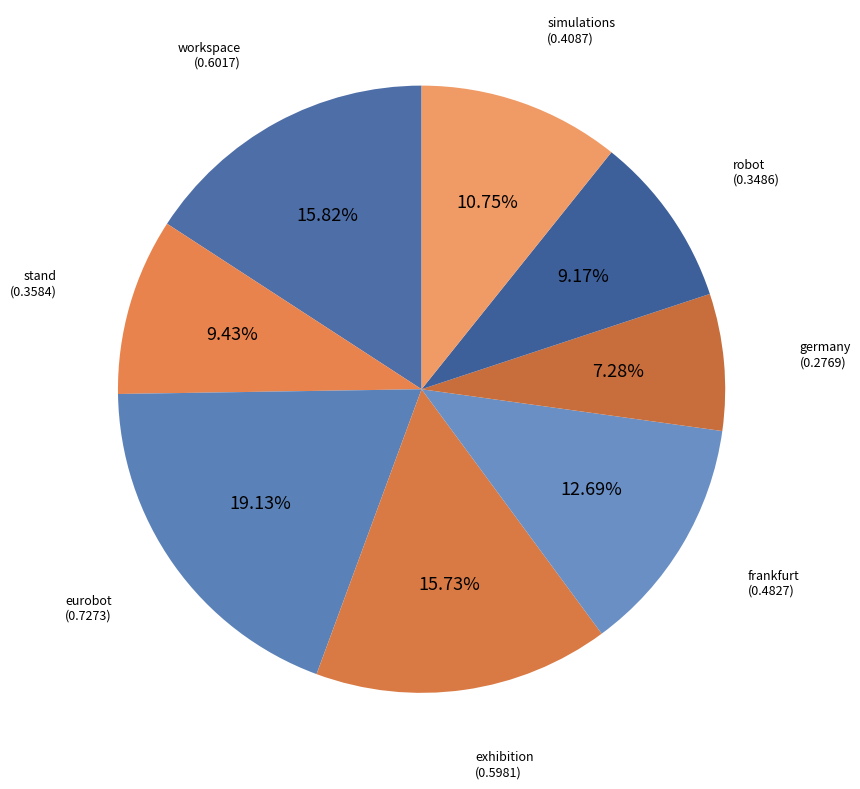

Count the number of slices in the pie.

8